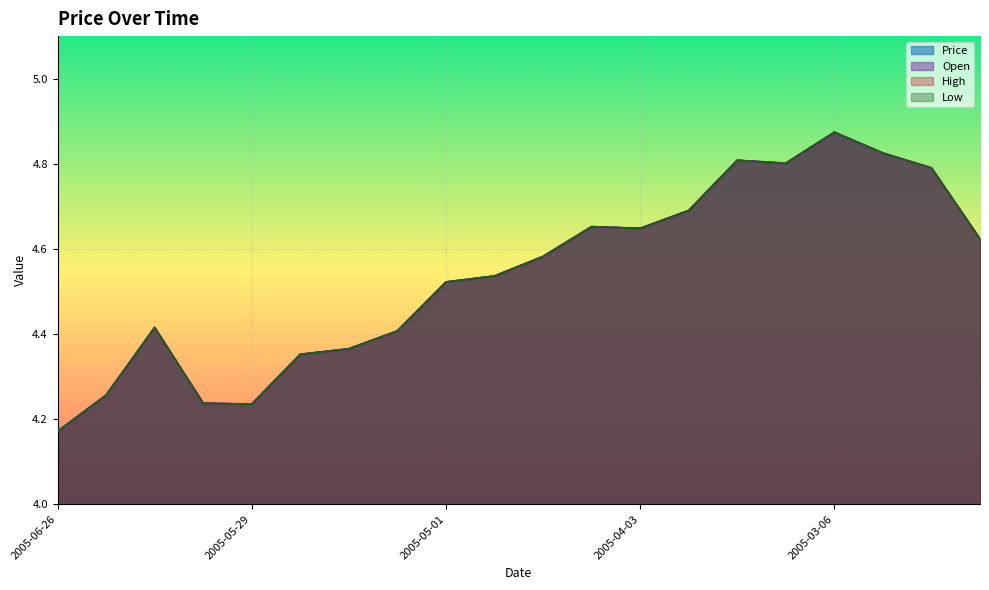

How many Low values are between 4 and 5?

20